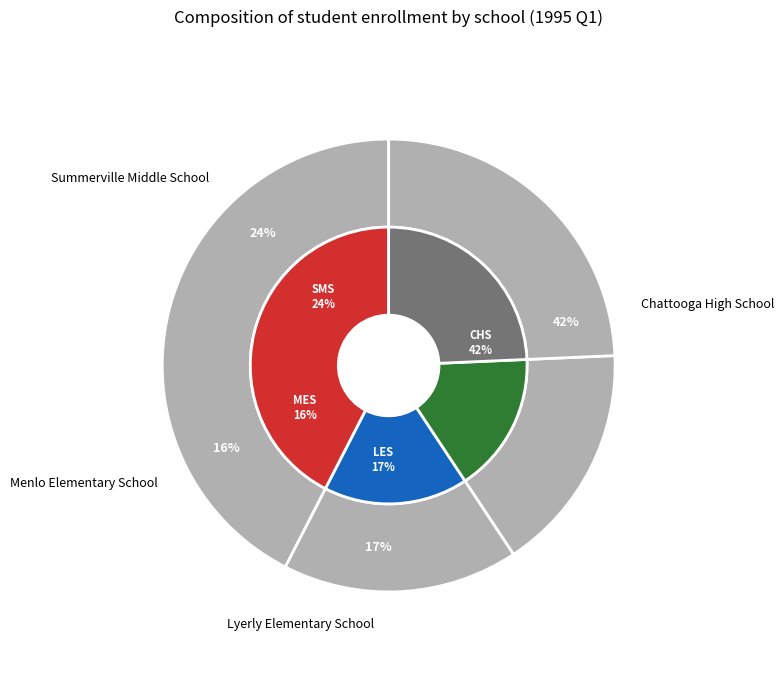

Which slice is the smallest?

Menlo Elementary School